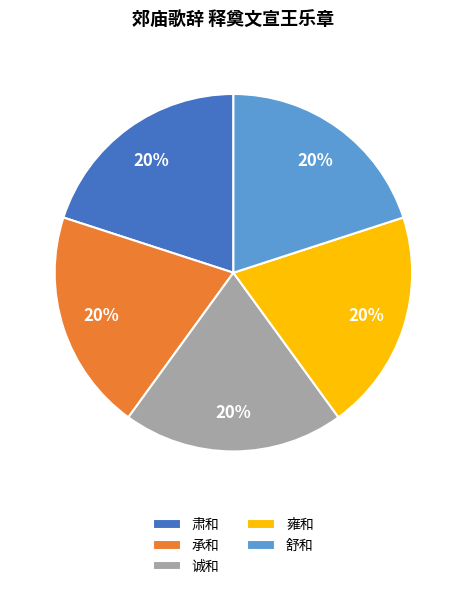

To the nearest percent, what portion does 舒和 represent?

20%